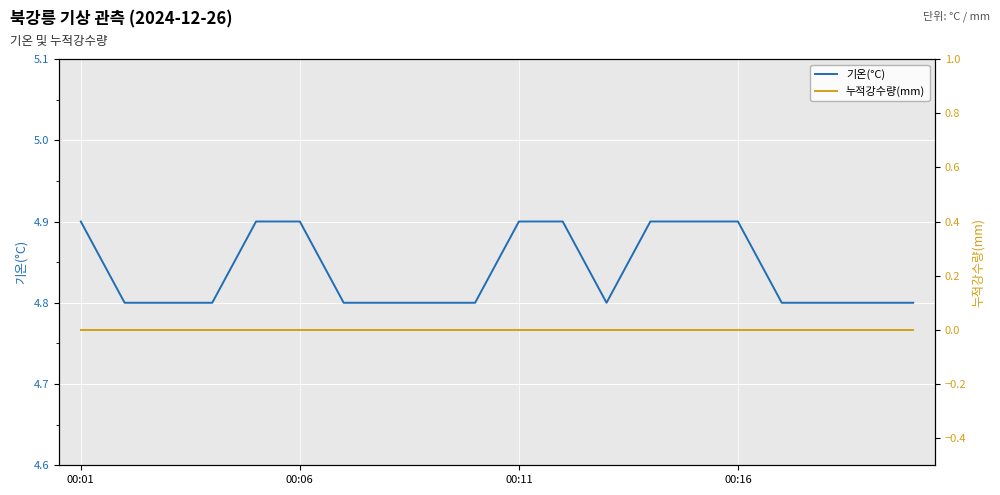

Which label corresponds to the largest value in the chart?

00:01